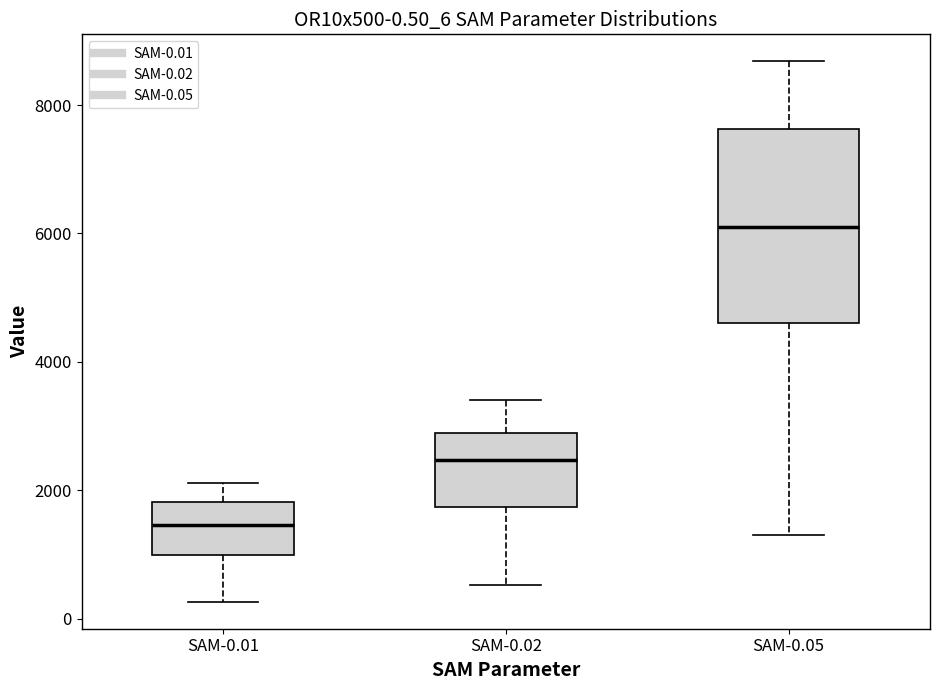

Which box has the lowest median line?

SAM-0.01